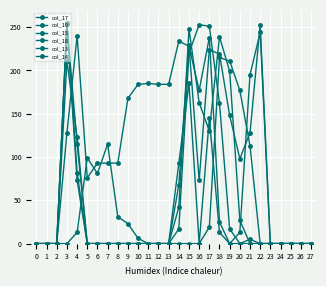

Does the chart have visible grid lines?

Yes